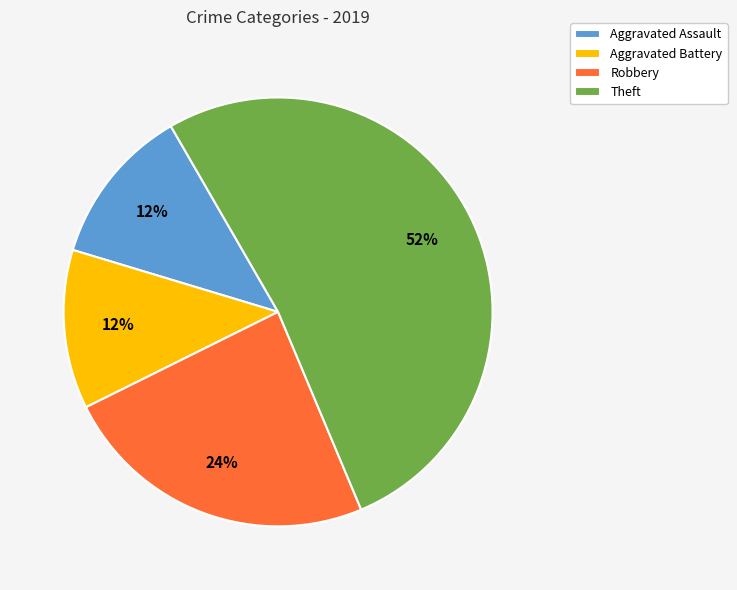

Approximately how many times larger is the value at Robbery compared to Aggravated Battery?

2.0